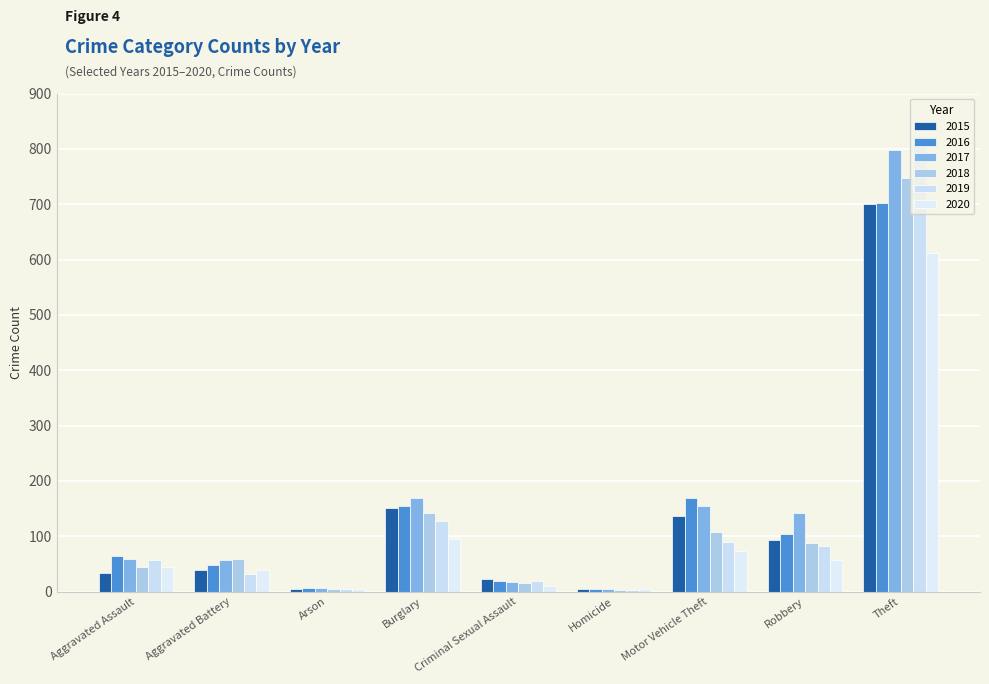

List the labels in order of 2020 value, largest first.

Theft, Burglary, Motor Vehicle Theft, Robbery, Aggravated Assault, Aggravated Battery, Criminal Sexual Assault, Arson, Homicide